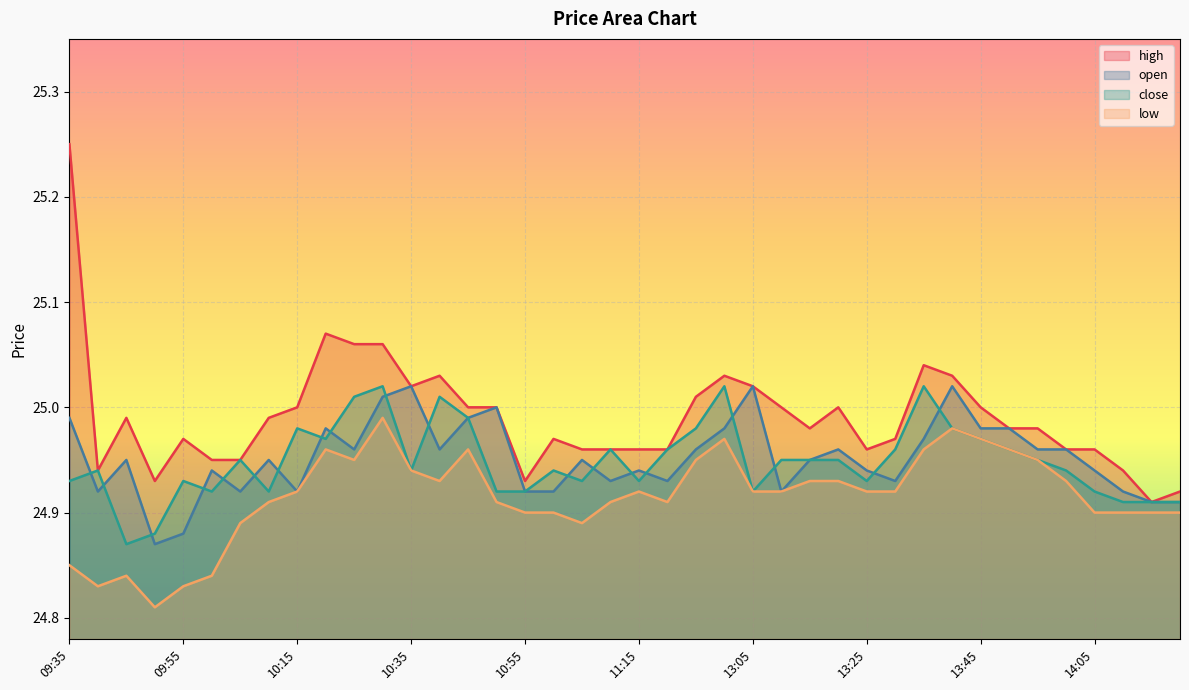

What is the lowest value of the high series?

24.9